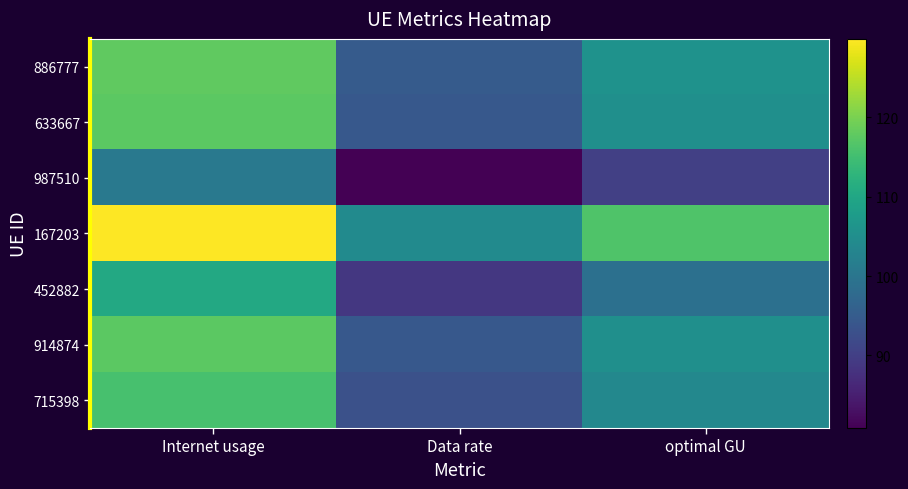

What is the total value across all series at optimal GU?

725.8